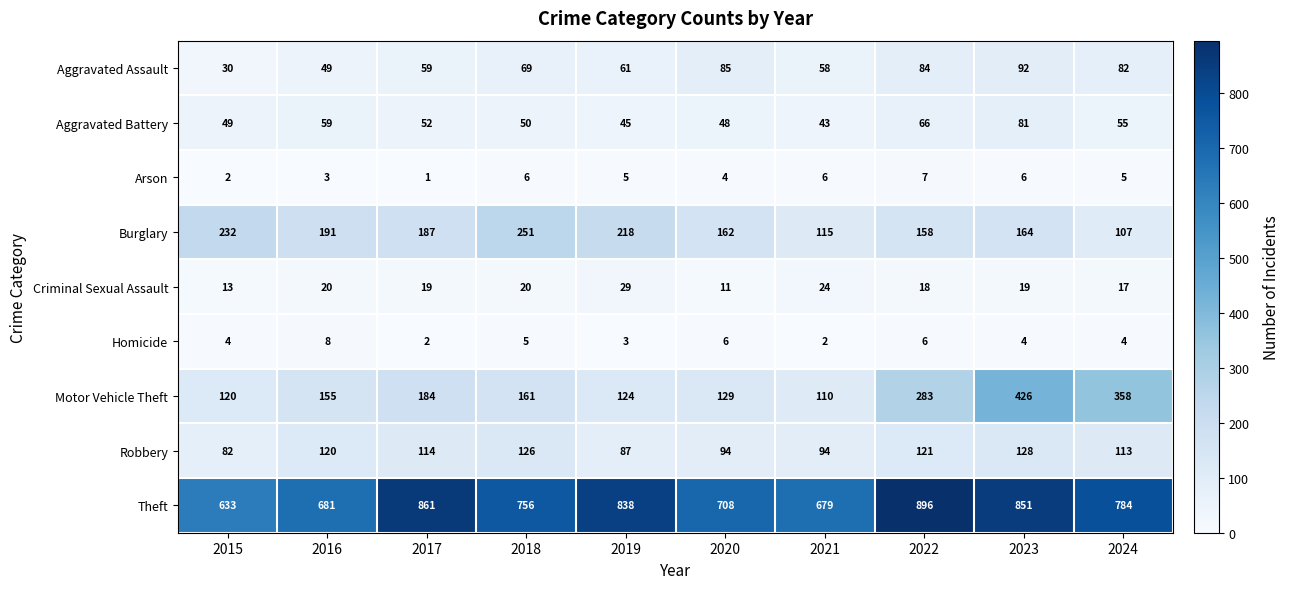

Which series changed the most between 2016 and 2020?

Aggravated Assault